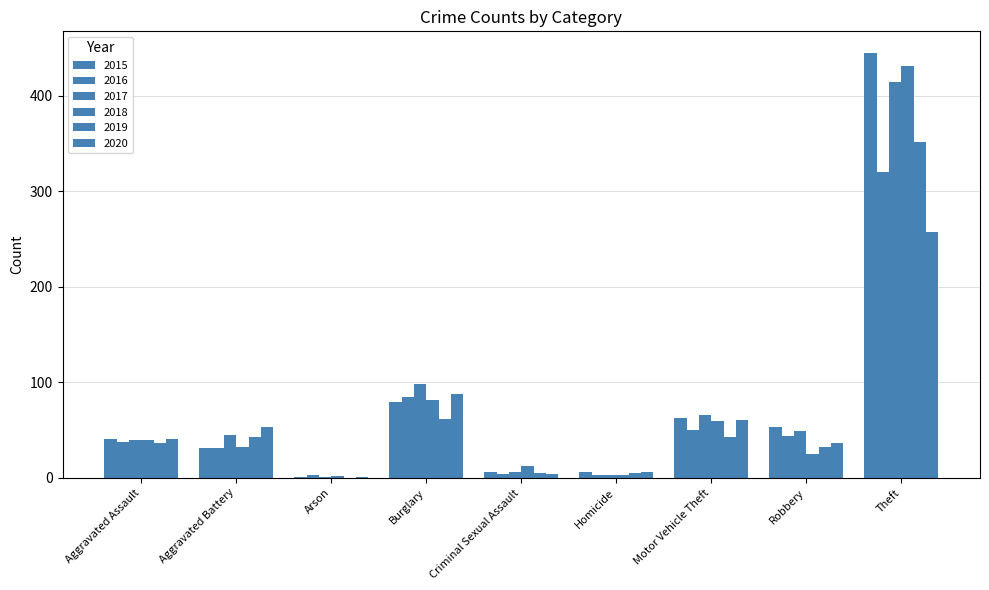

Reading left to right, what are all the values shown in this chart?

2015: 41	31	1	79	6	6	63	53	445
2016: 38	31	3	85	4	3	50	44	320
2017: 40	45	1	98	6	3	66	49	414
2018: 40	32	2	81	12	3	59	25	431
2019: 36	43	0	62	5	5	43	32	351
2020: 41	53	1	88	4	6	61	36	257